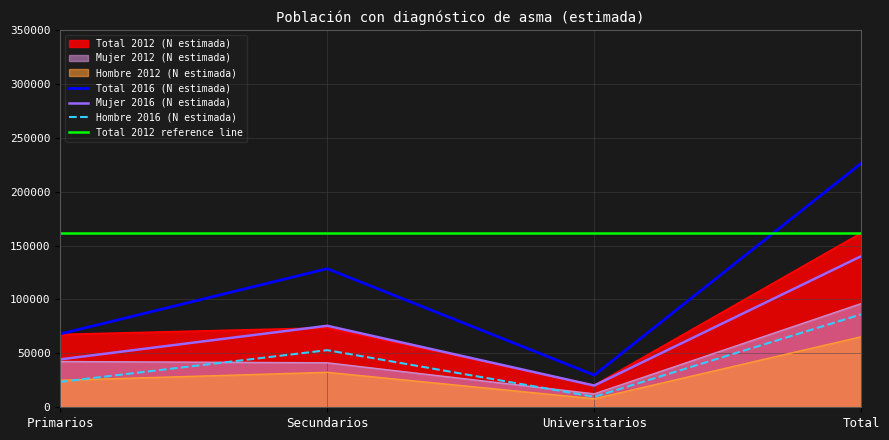

What is the sum of all Hombre N (estimada) values?

130842